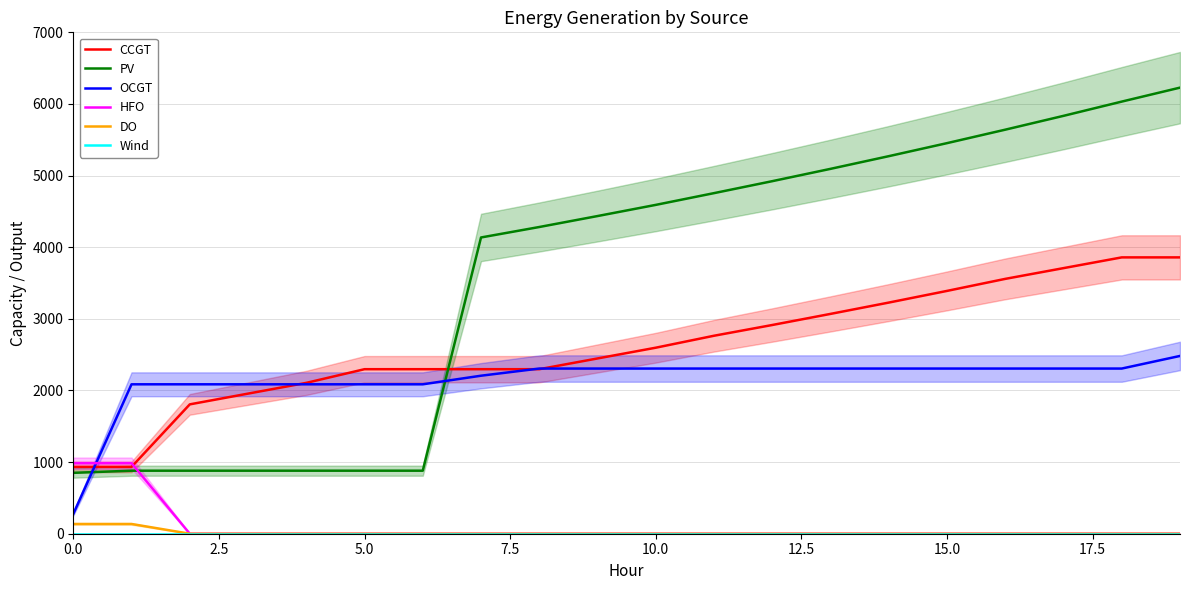

Is it true that CCGT equals 3147 at 5.0?

False